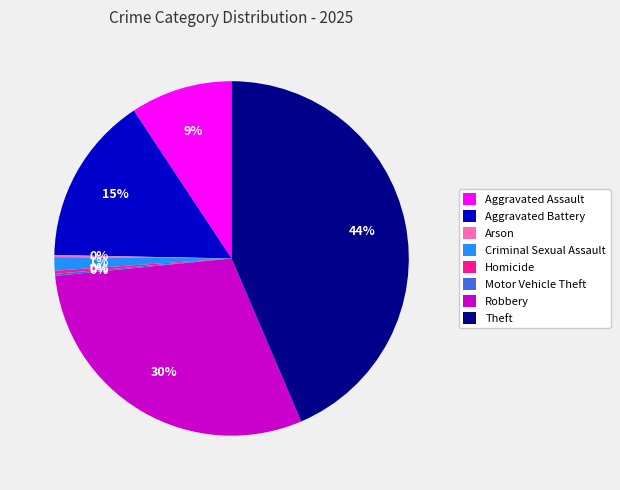

To the nearest percent, what is the difference between the Aggravated Assault and Homicide slice percentages?

9%